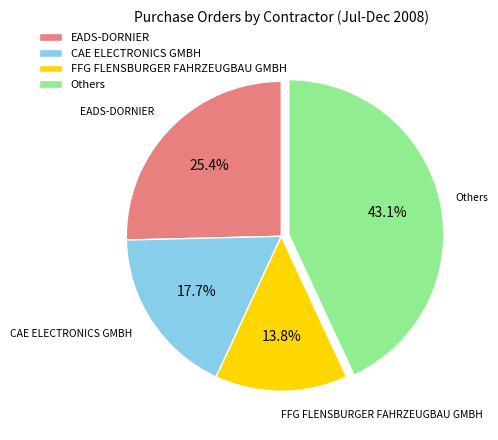

Between EADS-DORNIER and CAE ELECTRONICS GMBH, which is larger?

EADS-DORNIER